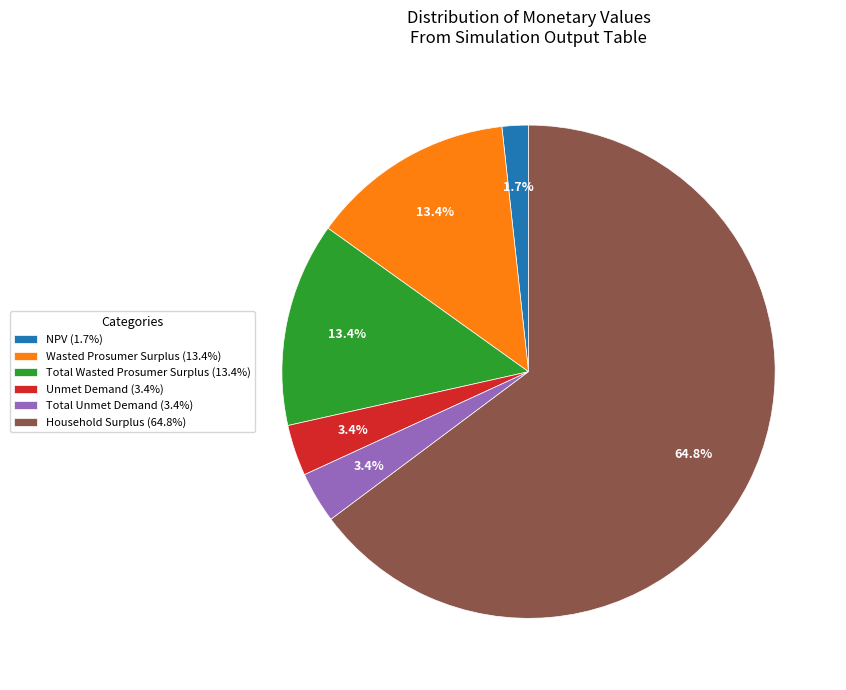

What is the ratio of the value at Unmet Demand to the value at Household Surplus?

0.1